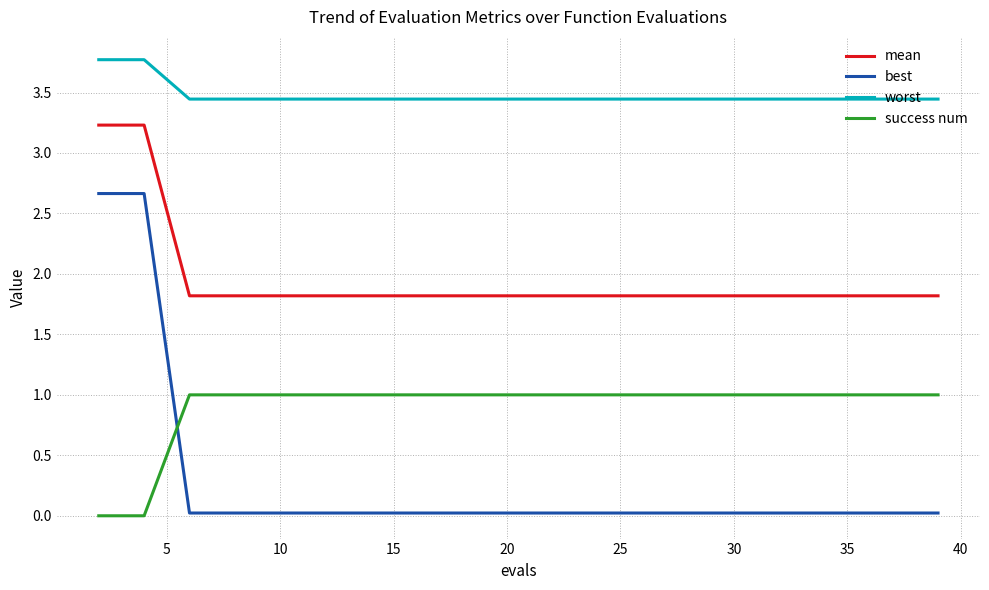

Which series has the largest range (max minus min)?

best